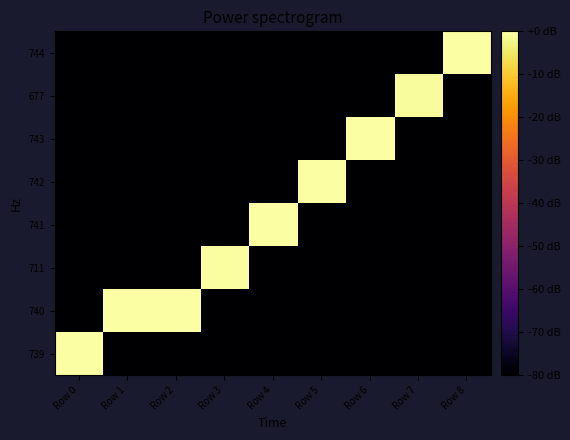

What is the difference between the highest and lowest values at Row 1?

117.4